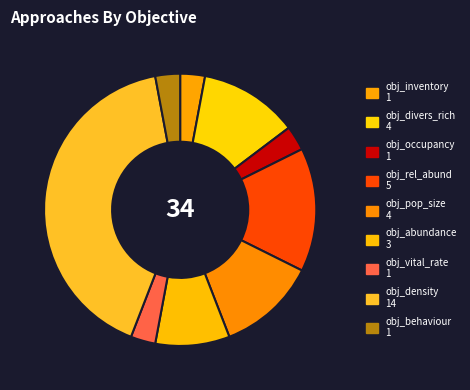

How many slices are in this pie chart?

9